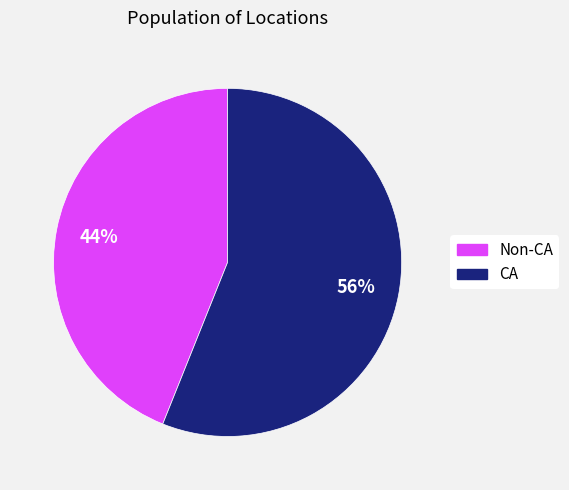

Is there any slice that represents more than half of the pie?

Yes